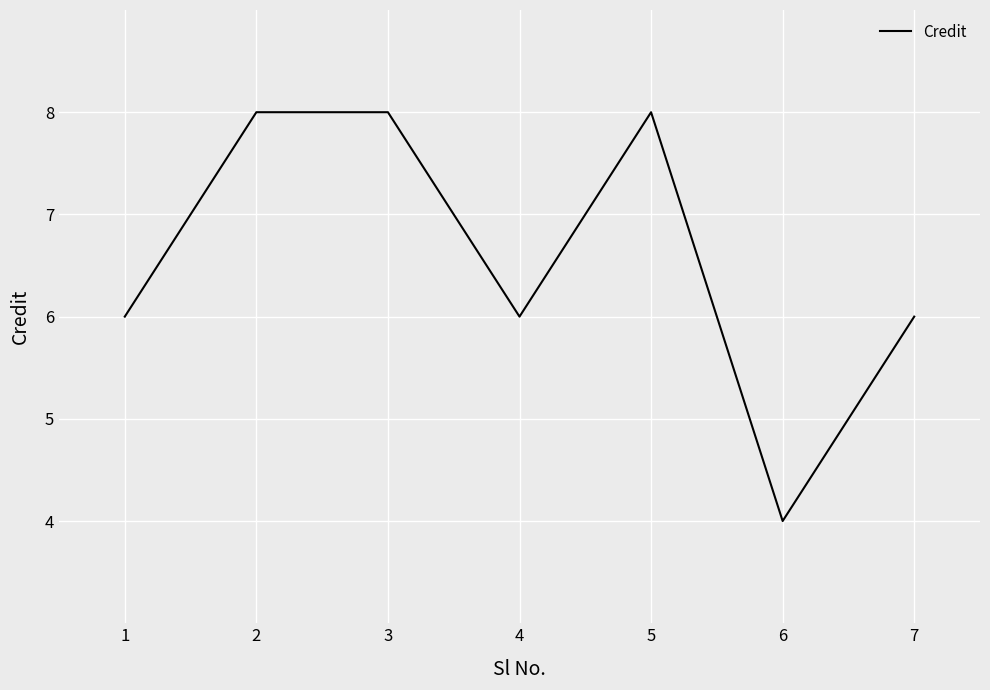

What is the sum of all values?

46